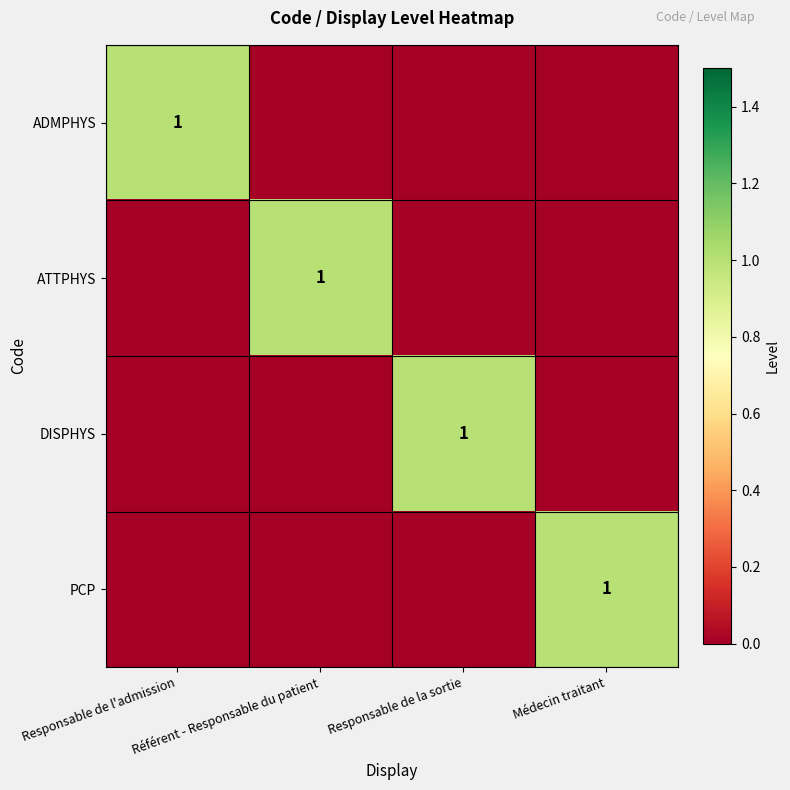

At which category is the sum across all series the highest?

Responsable de l'admission